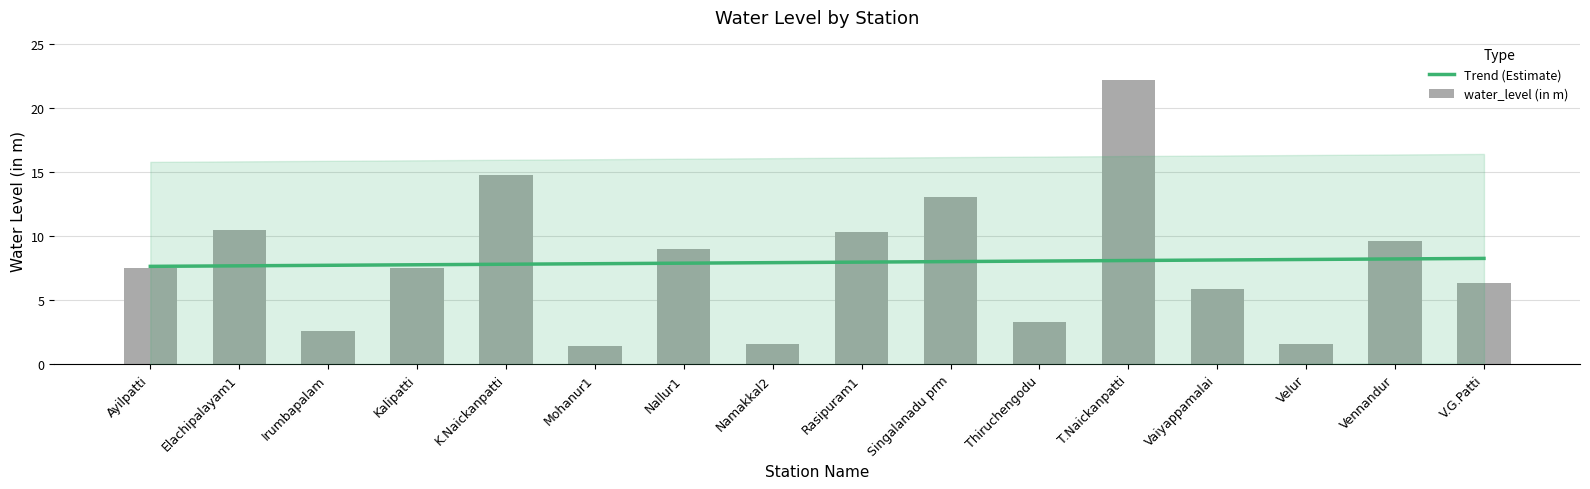

Which category has the highest value across all series?

T.Naickanpatti